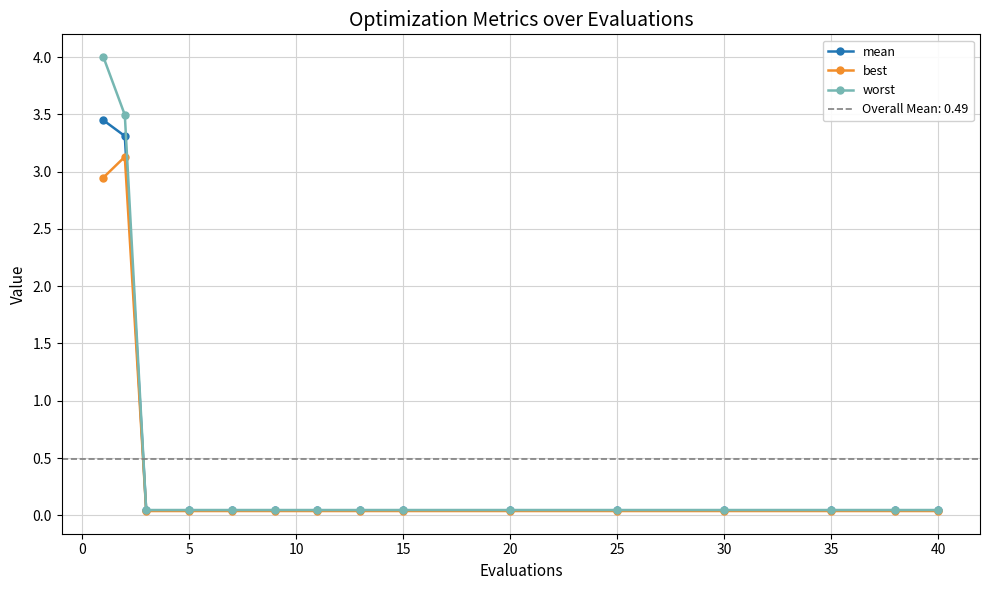

List the series in order of their peak value, highest first.

worst, mean, best